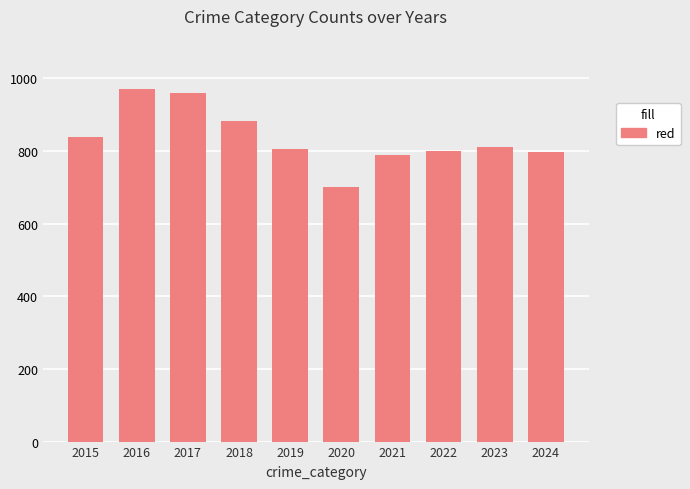

What is the change in value from 2015 to 2018?

+43